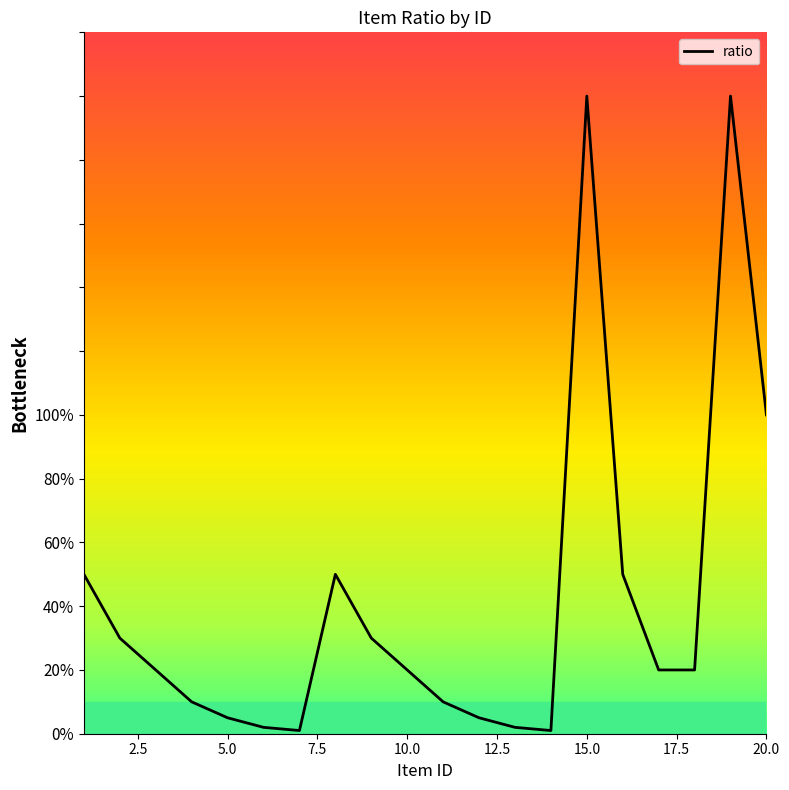

How many lines are shown in the chart?

1